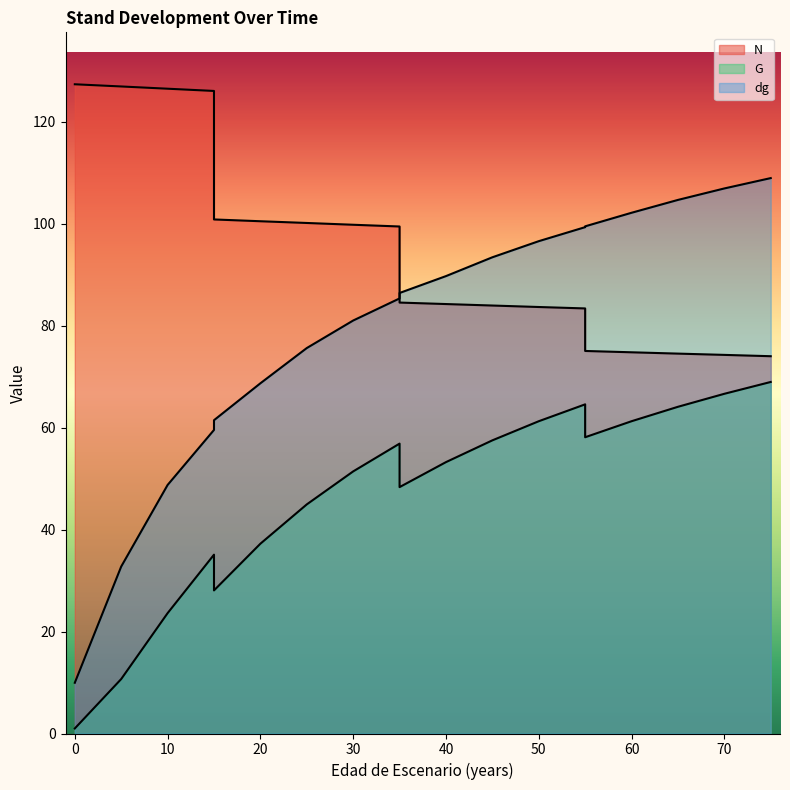

Is it true that dg equals 132.5 at 30?

False